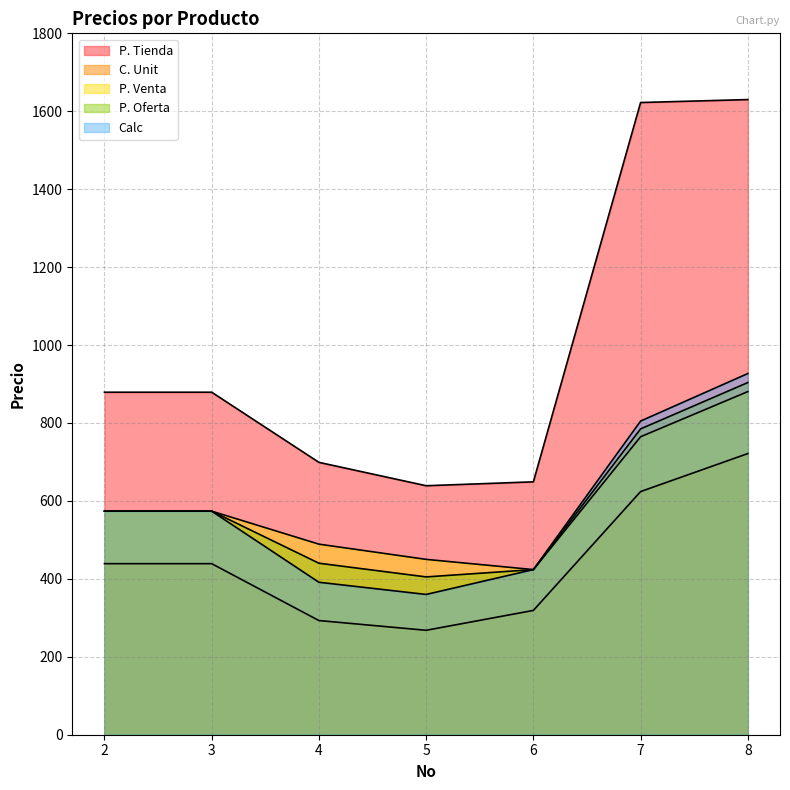

True or false: Calc has more than 0 interior local peaks.

False